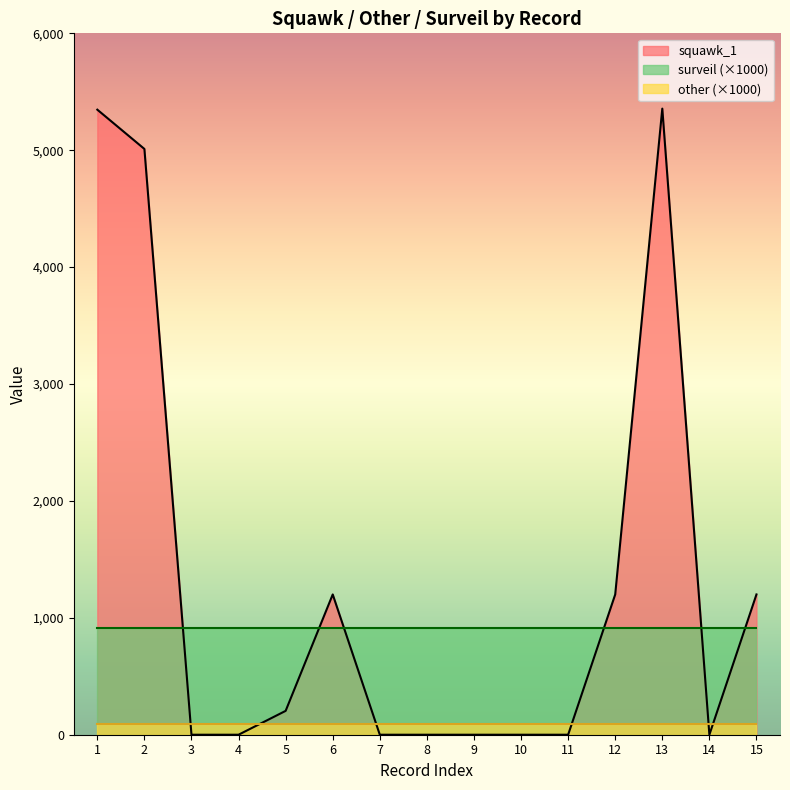

Is it true that other equals 0.1 at 5?

True